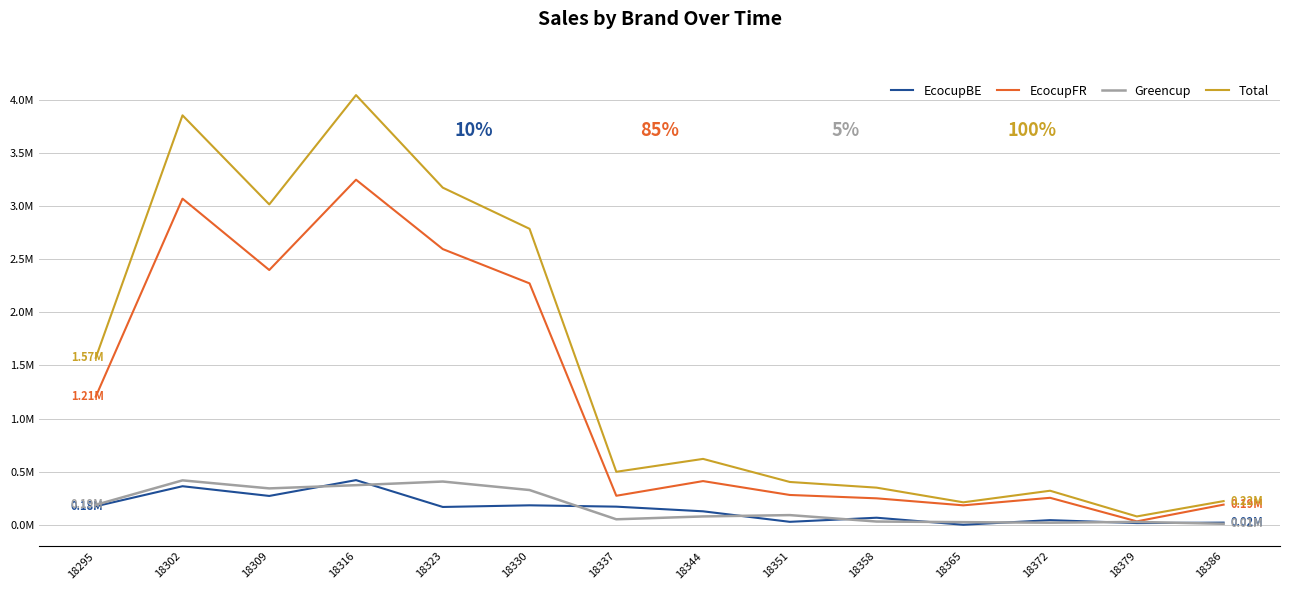

What are all the series names shown in the legend?

EcocupBE, EcocupFR, Greencup, Total